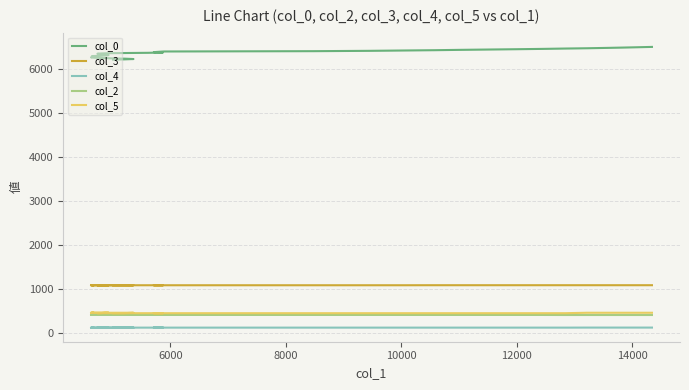

Reading left to right, transcribe all the data shown in this chart.

col_0: 6203.2	6210.3	6217.8	6225.6	6232.3	6240.2	6247.8	6255.4	6262.2	6270.0	6276.9	6284.6	6292.5	6299.1	6306.7	6314.5	6322.1	6329.0	6337.2	6344.4	6351.0	6358.9	6366.2	6374.0	6381.1	6389.1	6396.0	6403.6	6411.4	6418.0	6425.5	6433.2	6440.1	6447.7	6455.6	6462.0	6470.5	6477.8	6484.6	6492.5
col_3: 1092.0	1092.0	1092.0	1093.0	1093.0	1093.0	1093.0	1093.0	1093.0	1093.0	1093.0	1093.0	1093.0	1093.0	1093.0	1093.0	1093.0	1093.0	1093.0	1093.0	1093.0	1093.0	1093.0	1093.0	1093.0	1093.0	1093.0	1093.0	1093.0	1094.0	1094.0	1094.0	1094.0	1094.0	1094.0	1094.0	1094.0	1094.0	1094.0	1094.0
col_4: 132.0	132.0	132.0	132.0	132.0	132.0	132.0	132.0	132.0	132.0	132.0	132.0	132.0	132.0	132.0	132.0	132.0	133.0	133.0	133.0	133.0	133.0	133.0	133.0	133.0	133.0	133.0	133.0	133.0	133.0	133.0	133.0	133.0	133.0	133.0	134.0	134.0	134.0	134.0	134.0
col_2: 421.0	421.0	421.0	421.0	421.0	421.0	421.0	421.0	421.0	421.0	421.0	421.0	421.0	420.0	420.0	420.0	420.0	420.0	420.0	420.0	420.0	420.0	420.0	420.0	420.0	420.0	420.0	420.0	420.0	420.0	420.0	420.0	420.0	420.0	419.0	419.0	419.0	419.0	419.0	419.0
col_5: 460.0	460.0	470.0	470.0	470.0	470.0	470.0	470.0	470.0	470.0	470.0	470.0	470.0	470.0	470.0	470.0	470.0	460.0	460.0	460.0	460.0	460.0	460.0	460.0	460.0	460.0	460.0	460.0	460.0	460.0	460.0	460.0	460.0	460.0	460.0	470.0	470.0	470.0	470.0	470.0